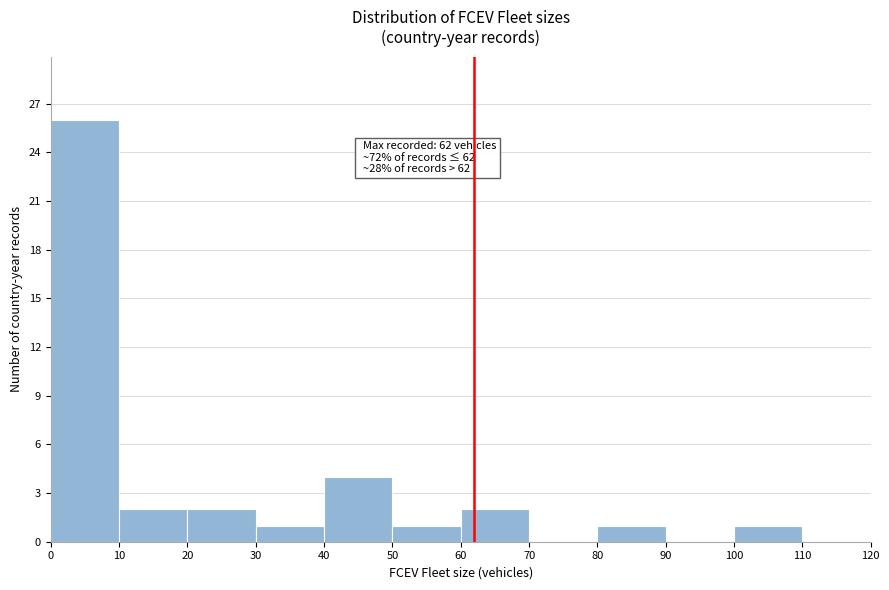

Which range on the x-axis has the tallest bar?

0 to 10